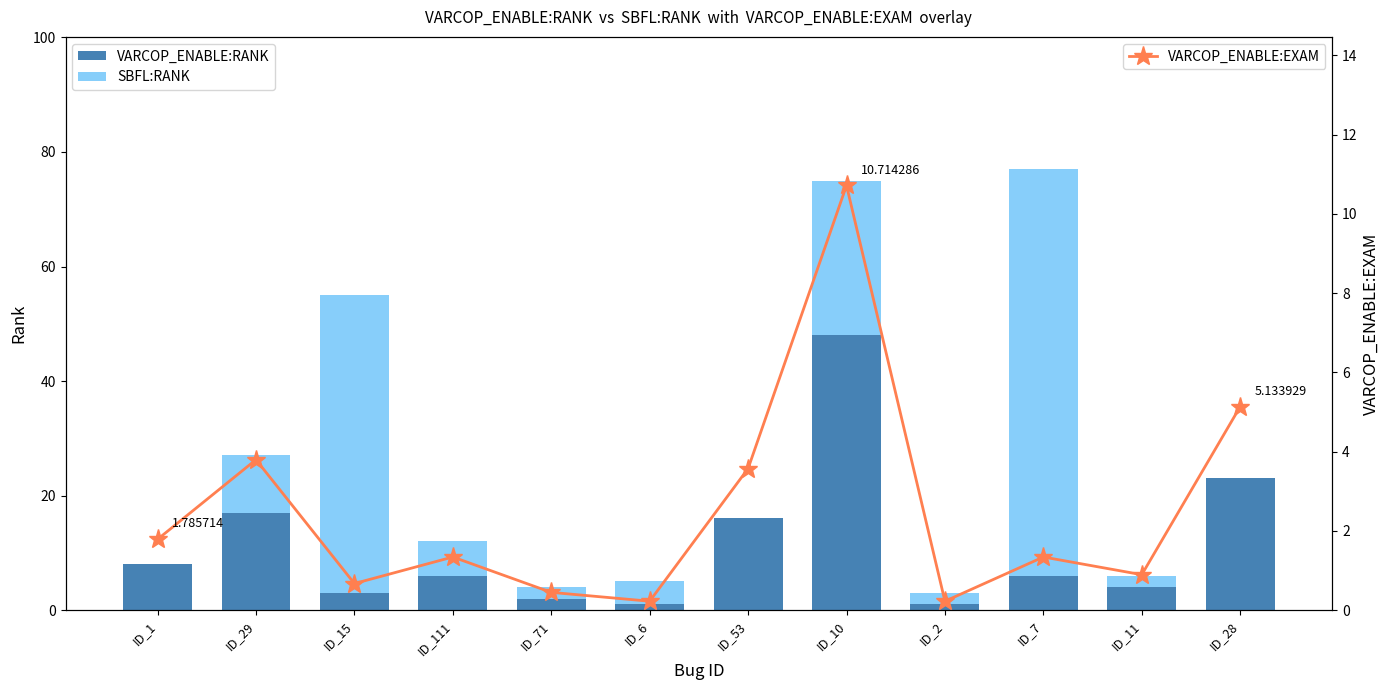

What is the sum of the VARCOP_ENABLE:EXAM values at ID_28 and ID_1?

6.9